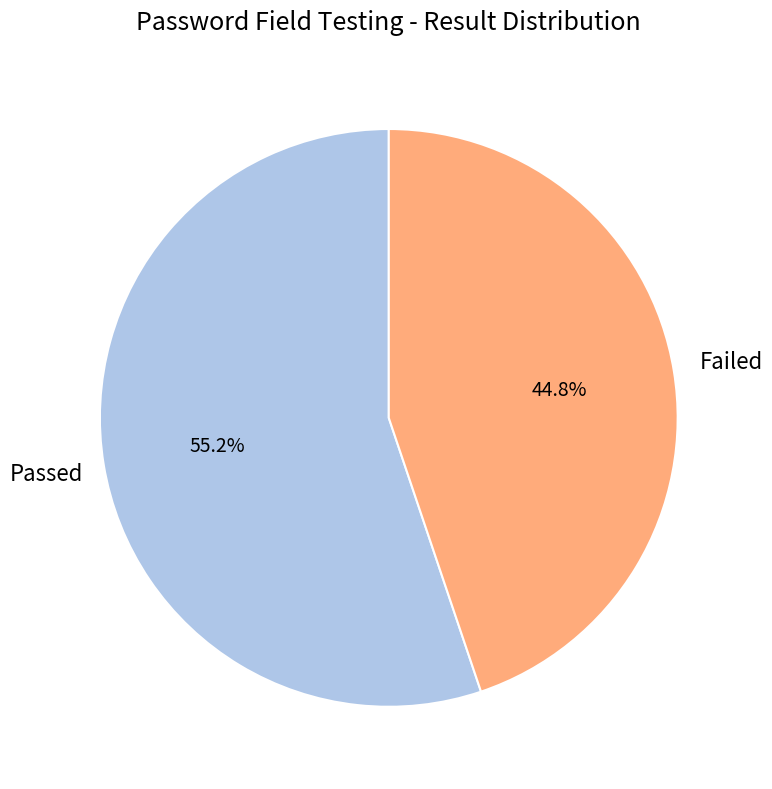

Count the number of slices in the pie.

2